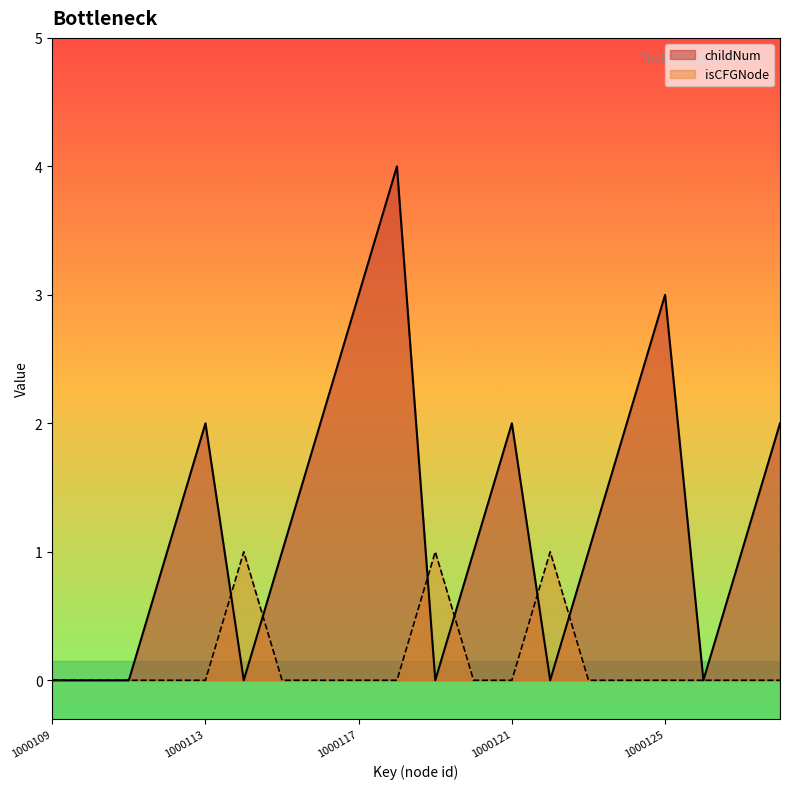

What is the greatest value displayed?

4